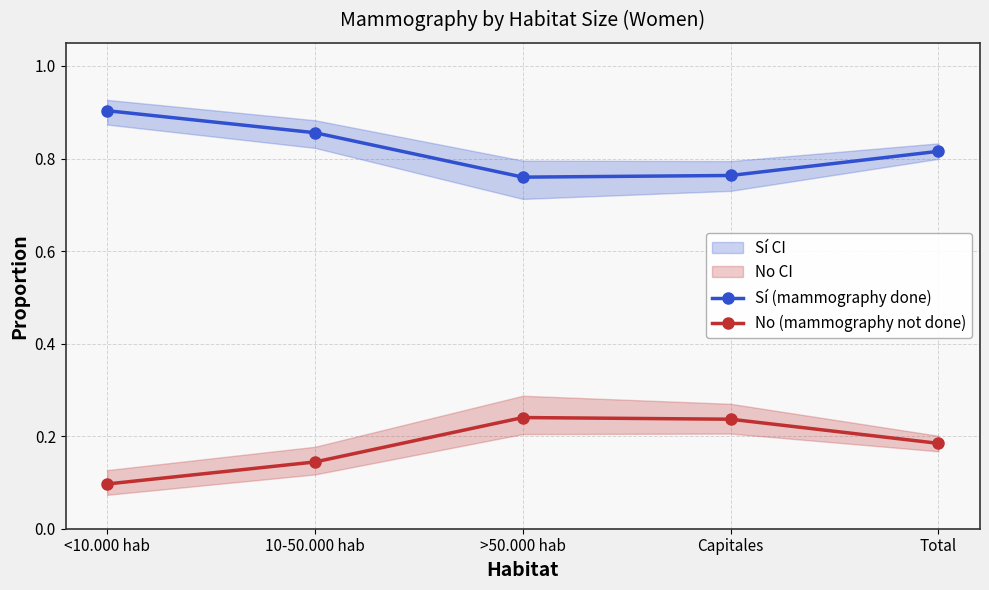

At which category is the sum across all series the highest?

>50.000 hab